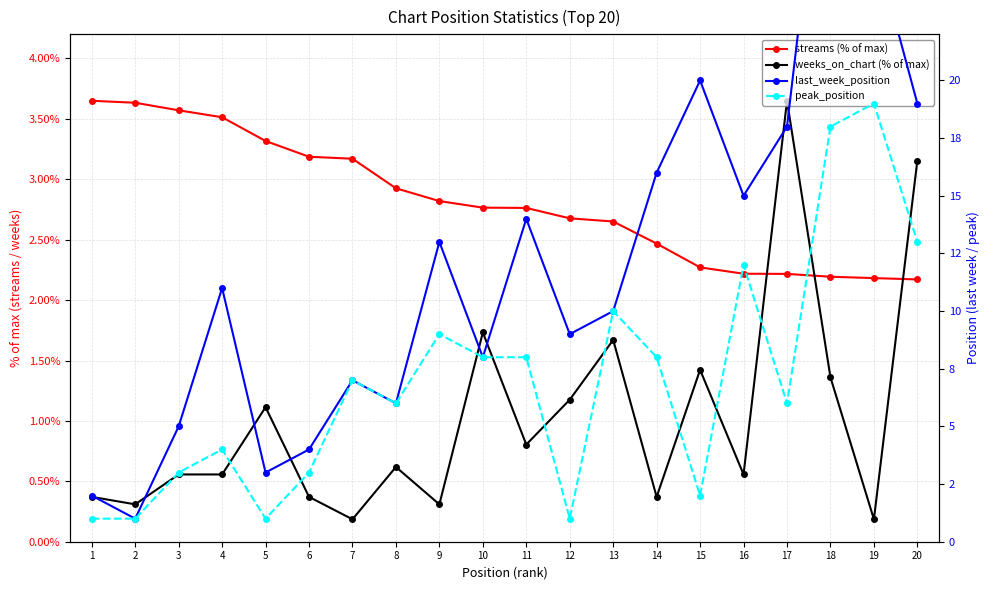

Reading left to right, what are all the values shown in this chart?

streams (% of max): 3.6	3.6	3.6	3.5	3.3	3.2	3.2	2.9	2.8	2.8	2.8	2.7	2.7	2.5	2.3	2.2	2.2	2.2	2.2	2.2
weeks_on_chart (% of max): 0.4	0.3	0.6	0.6	1.1	0.4	0.2	0.6	0.3	1.7	0.8	1.2	1.7	0.4	1.4	0.6	3.6	1.4	0.2	3.2
last_week_position: 2.0	1.0	5.0	11.0	3.0	4.0	7.0	6.0	13.0	8.0	14.0	9.0	10.0	16.0	20.0	15.0	18.0	34.0	26.0	19.0
peak_position: 1.0	1.0	3.0	4.0	1.0	3.0	7.0	6.0	9.0	8.0	8.0	1.0	10.0	8.0	2.0	12.0	6.0	18.0	19.0	13.0